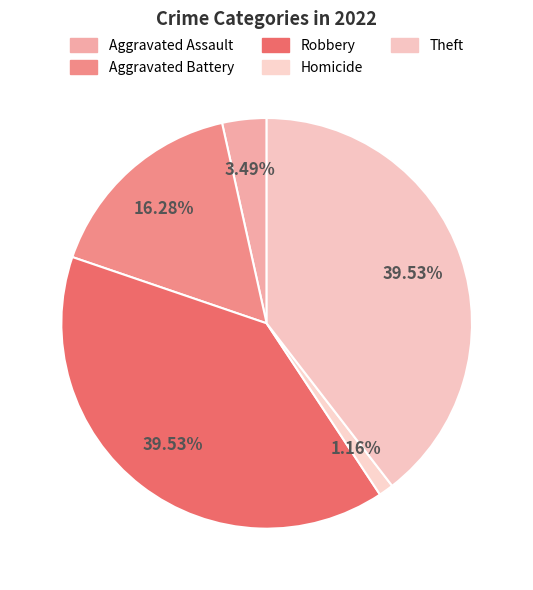

Is Aggravated Assault the majority of the pie?

No